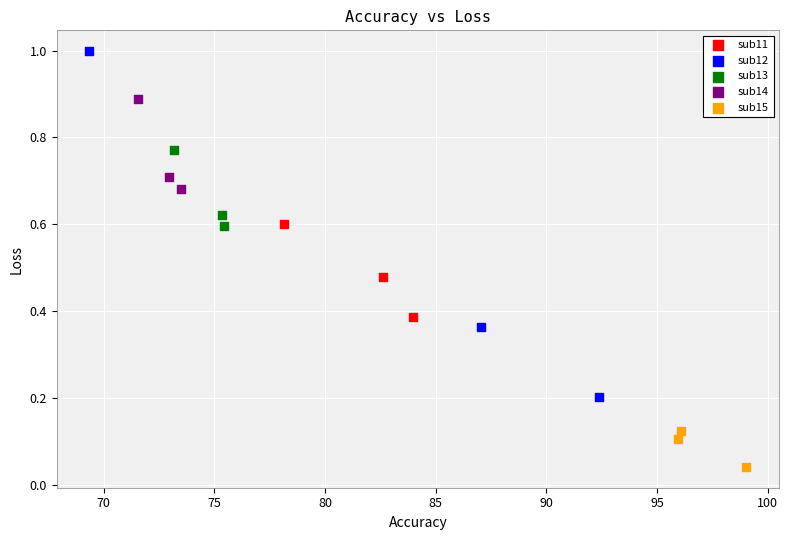

What are all the series names shown in the legend?

sub11, sub12, sub13, sub14, sub15